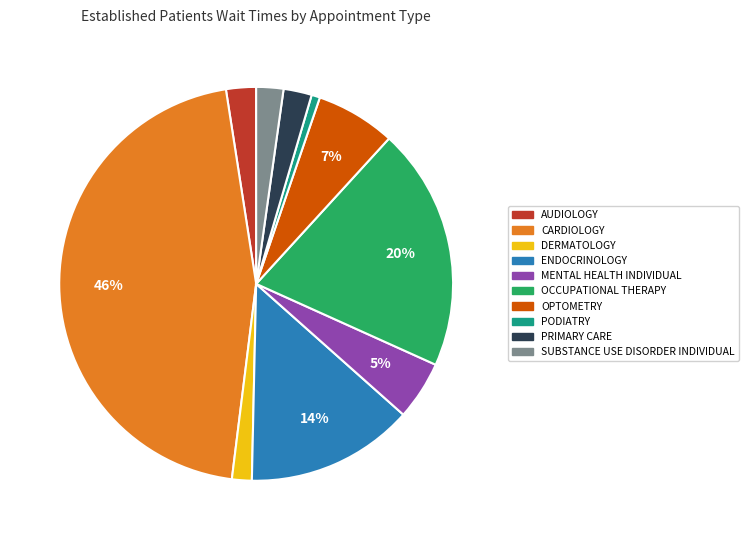

To the nearest percent, what is the difference between the largest and smallest slice percentages?

45%